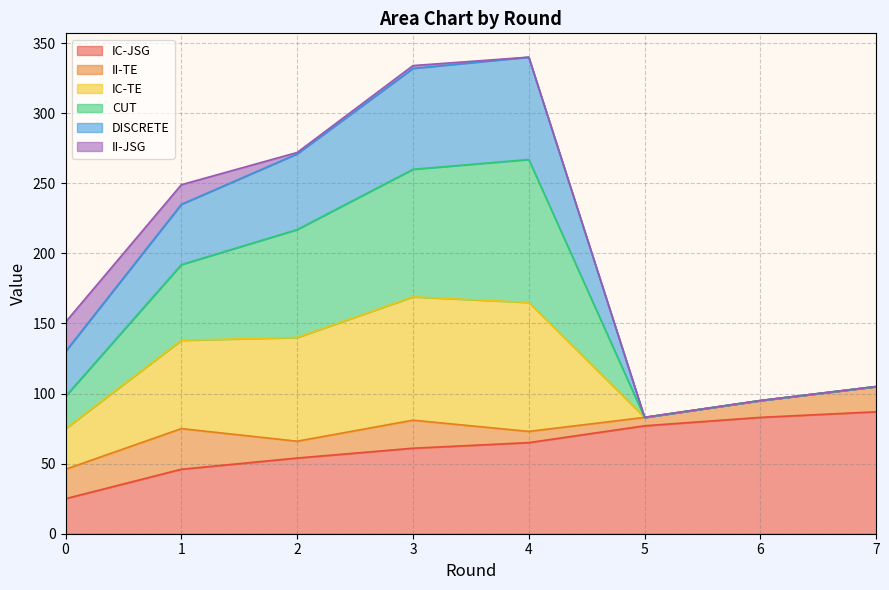

The value of IC-JSG at 1 is 46. True or false?

True